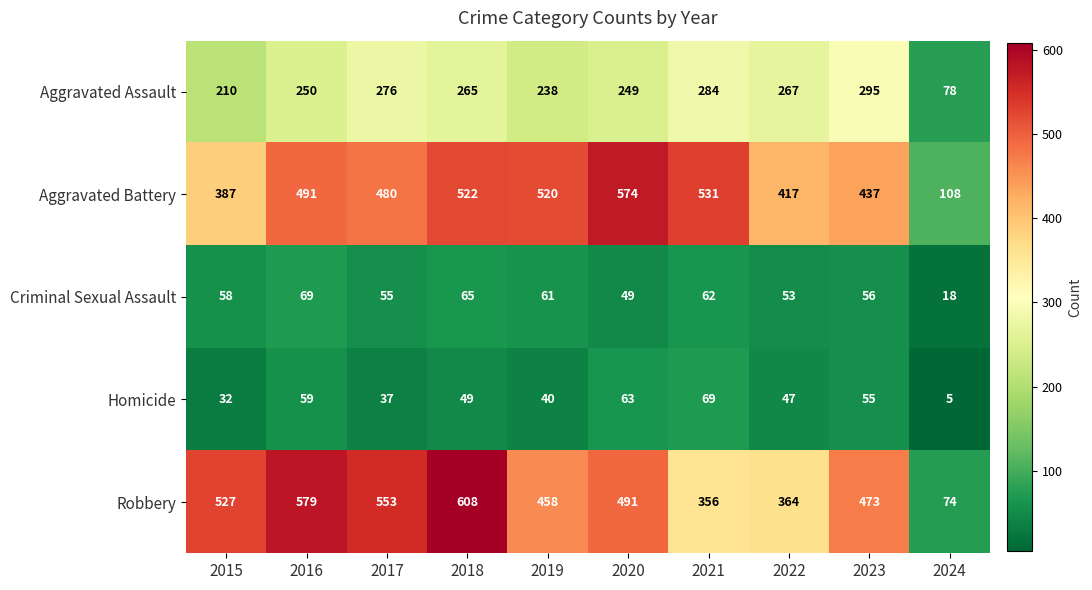

The value of Criminal Sexual Assault at 2019 is 61. True or false?

True